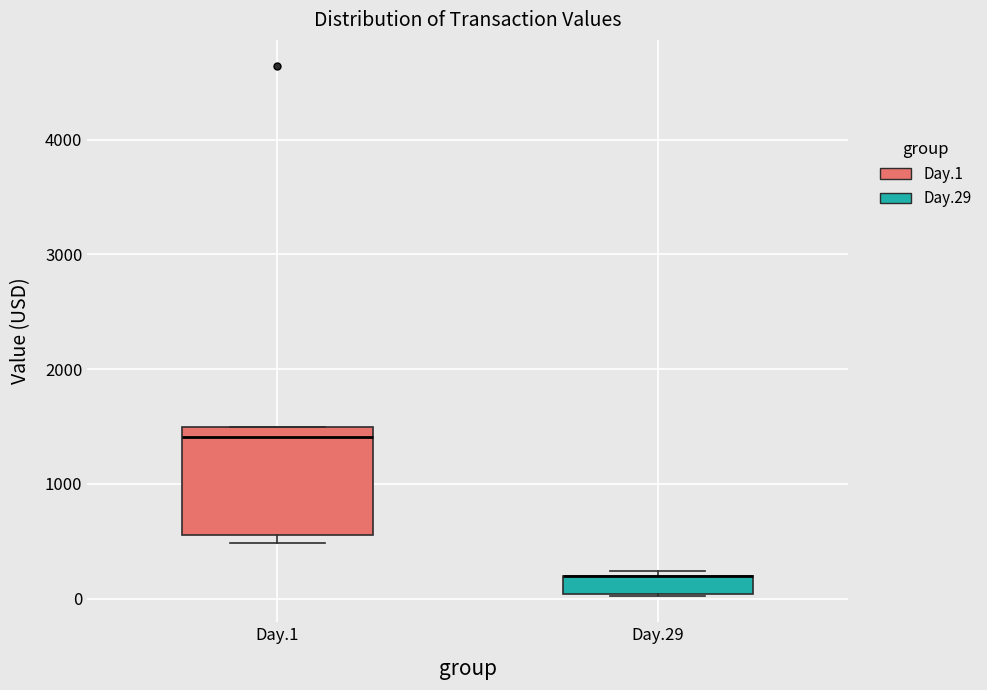

Where is the lower edge of the box for Day.1 on the y-axis? The values are not printed on the chart, so give them approximately, as read against the axis.

600